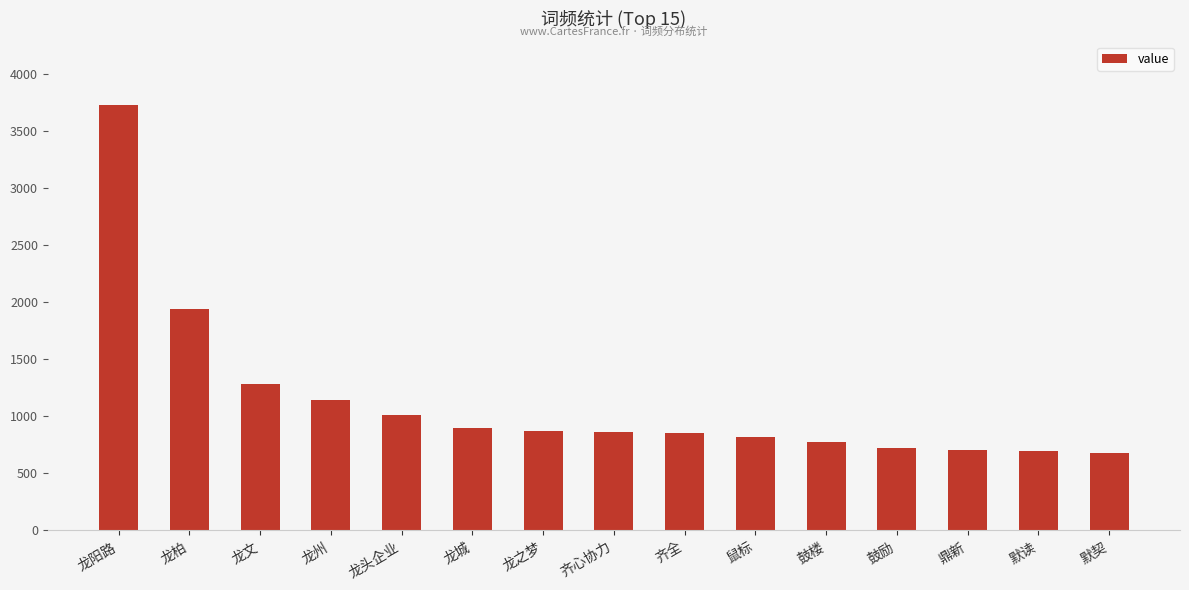

At which label is the value closest to 2204?

龙柏